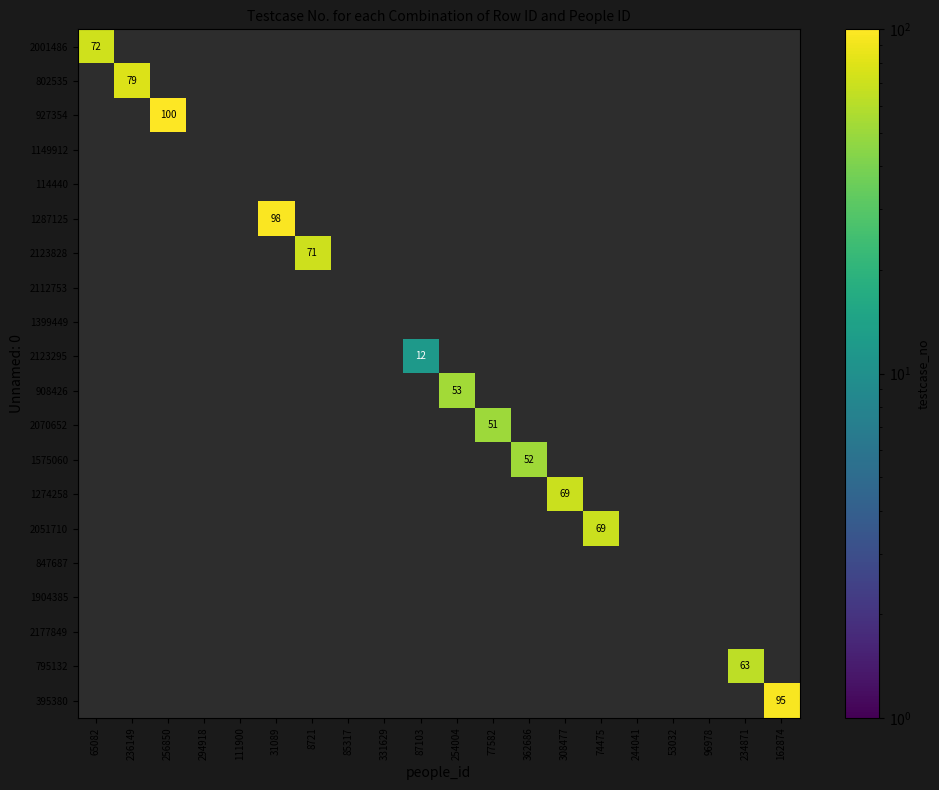

List the labels in order of 2070652 value, smallest first.

65082, 236149, 256850, 294918, 111900, 31089, 8721, 85317, 331629, 87103, 254004, 77582, 362686, 308477, 74475, 244041, 53032, 96978, 234871, 162874